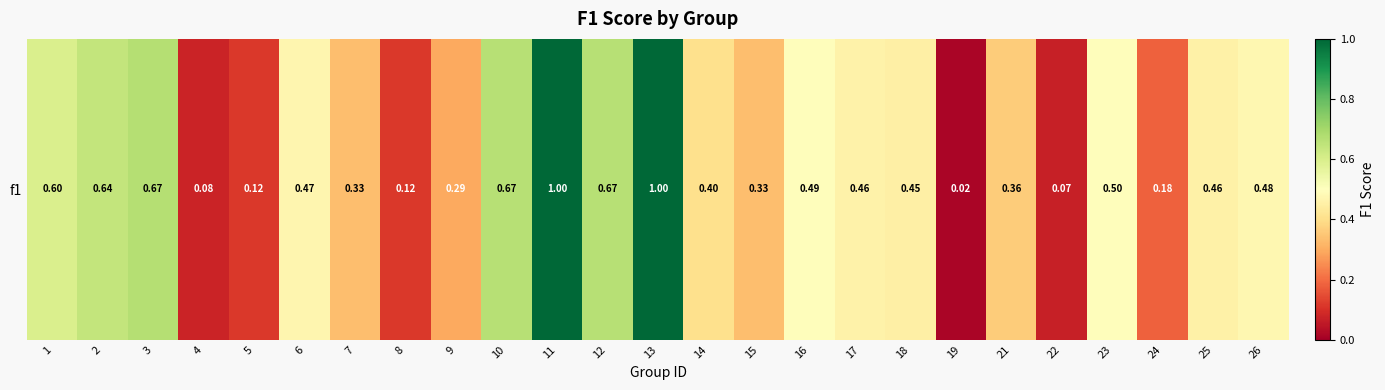

What is the sum of the values at 24 and 1?

0.8